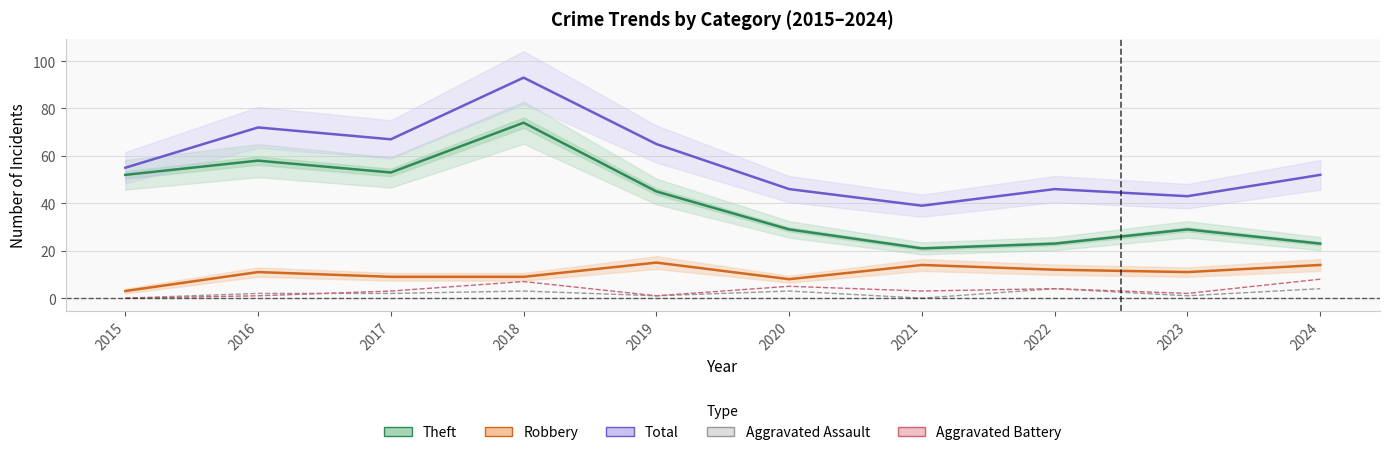

How many interior local valleys does the Aggravated Assault series have?

3